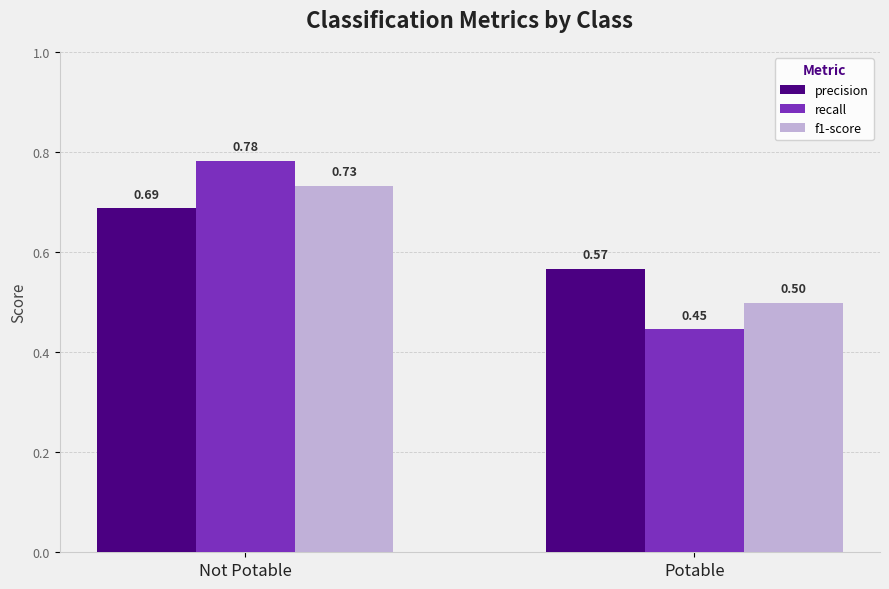

List the labels in order of recall value, smallest first.

Potable, Not Potable